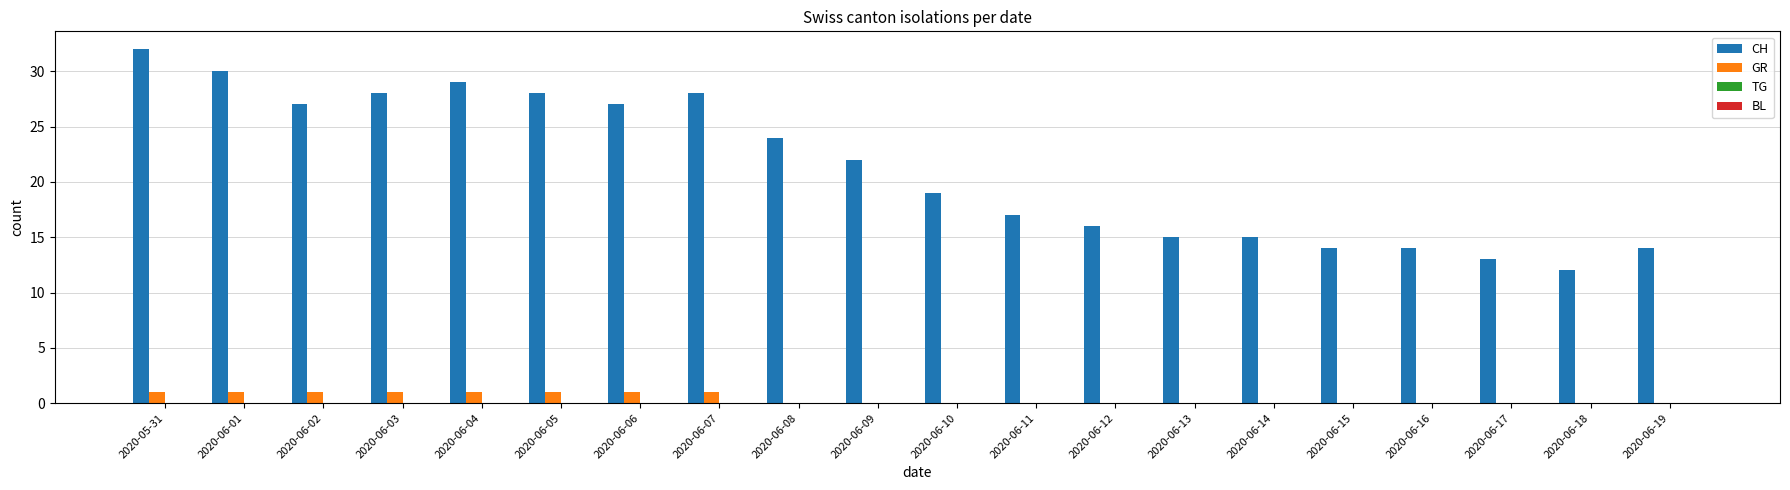

What is the sum of all CH values?

424